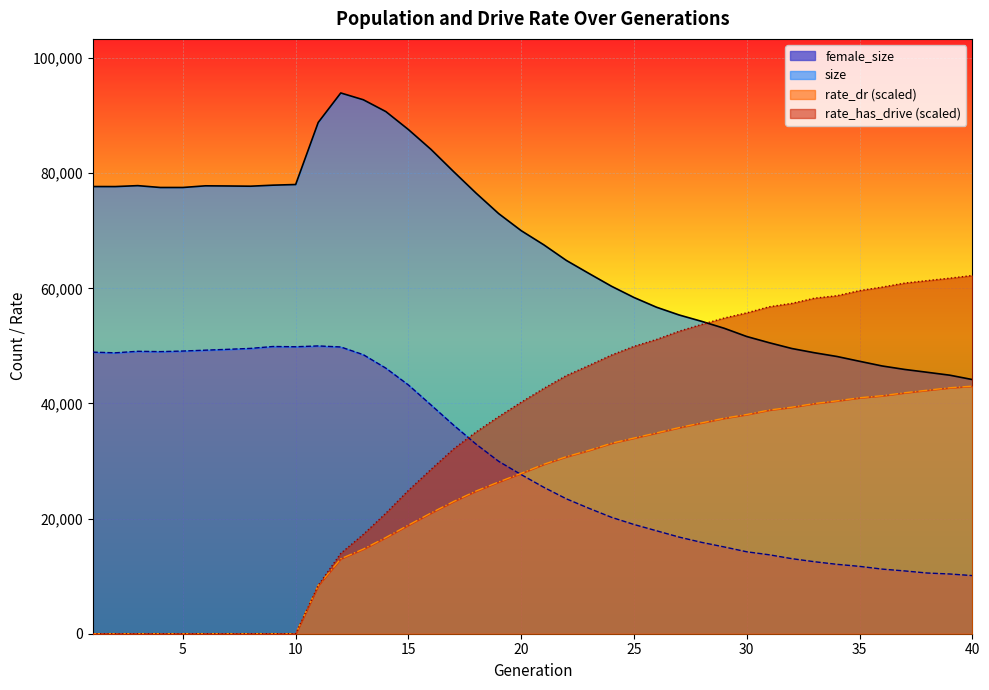

List the labels in order of rate_dr value, largest first.

40, 39, 38, 37, 36, 35, 34, 33, 32, 31, 30, 29, 28, 27, 26, 25, 24, 23, 22, 21, 20, 19, 18, 17, 16, 15, 14, 13, 12, 11, 1, 2, 3, 4, 5, 6, 7, 8, 9, 10